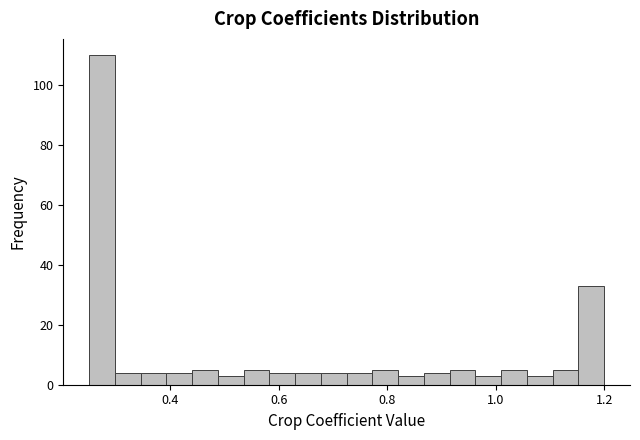

Around what value on the x-axis is the tallest bar? Give the approximate position of its centre, as read against the axis.

0.28